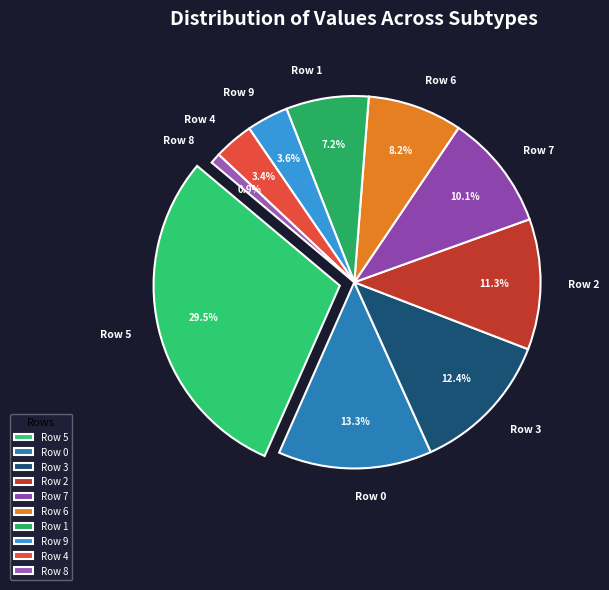

What is the change in value from Row 1 to Row 8?

-0.1